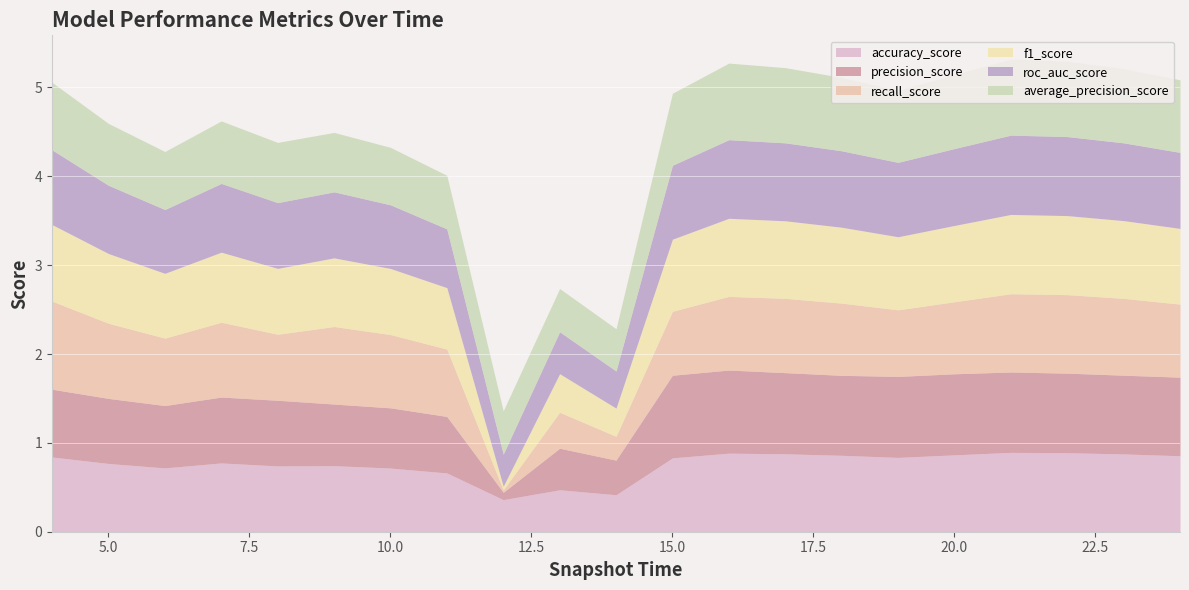

What is the total value across all series at 14?

2.3